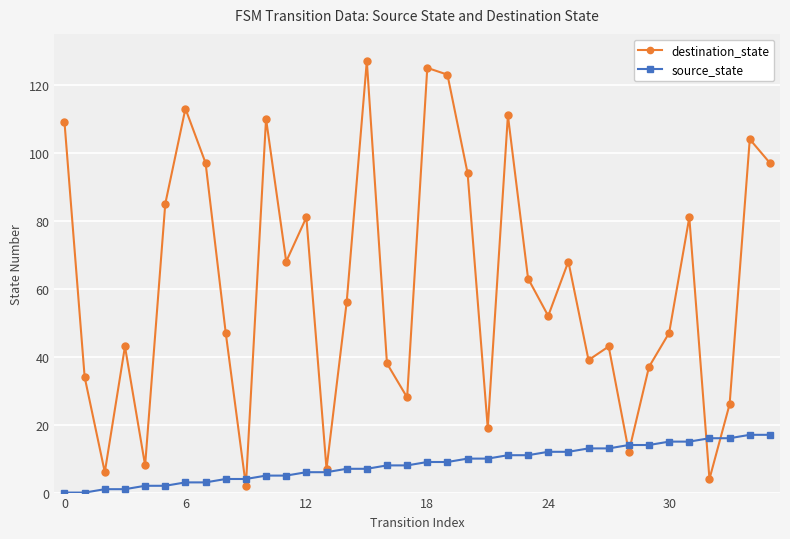

Which series has the largest range (max minus min)?

destination_state